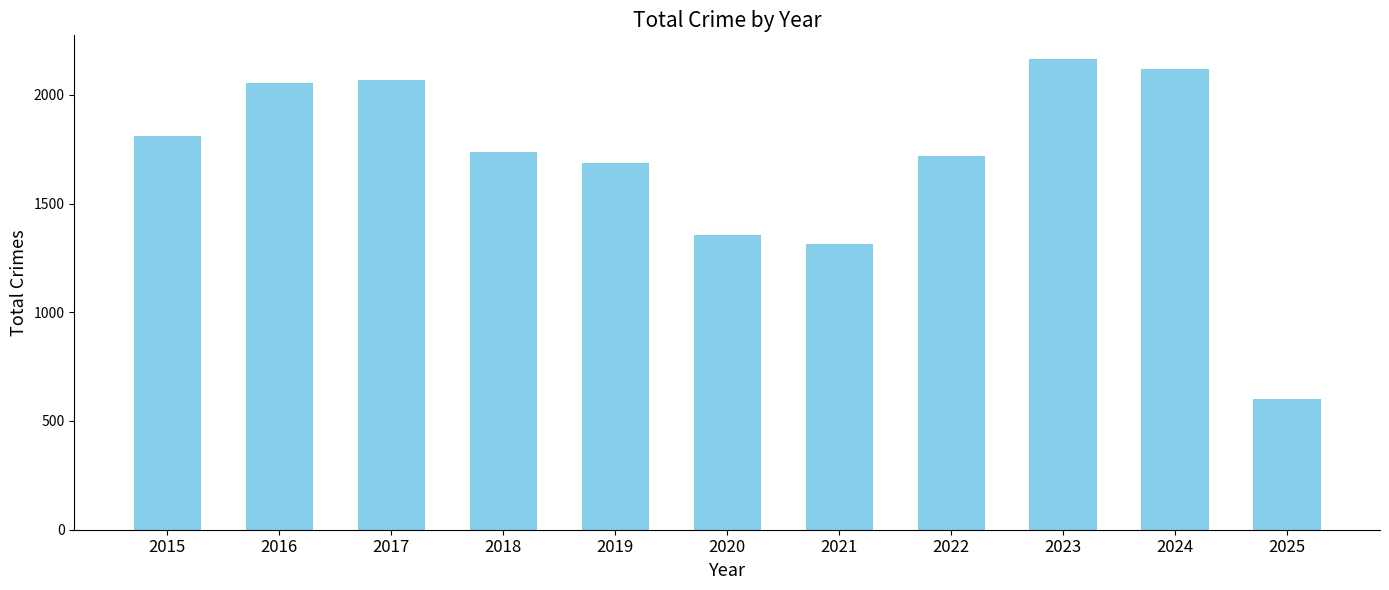

How many bars are there in total?

11